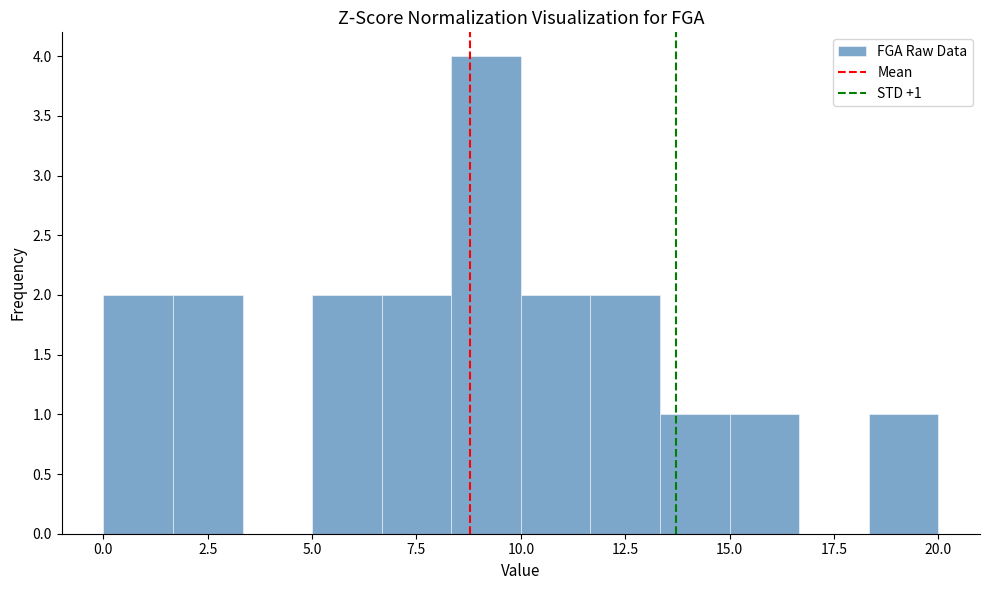

Read against the x-axis, roughly where is the centre of the tallest bar?

9.0